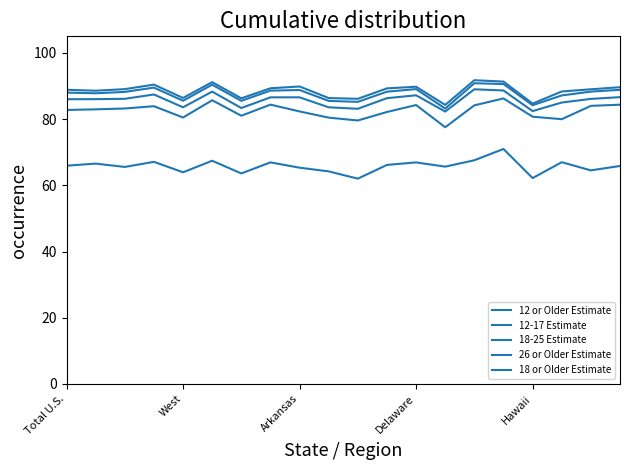

True or false: 18 or Older Estimate and 26 or Older Estimate intersect in this chart.

False